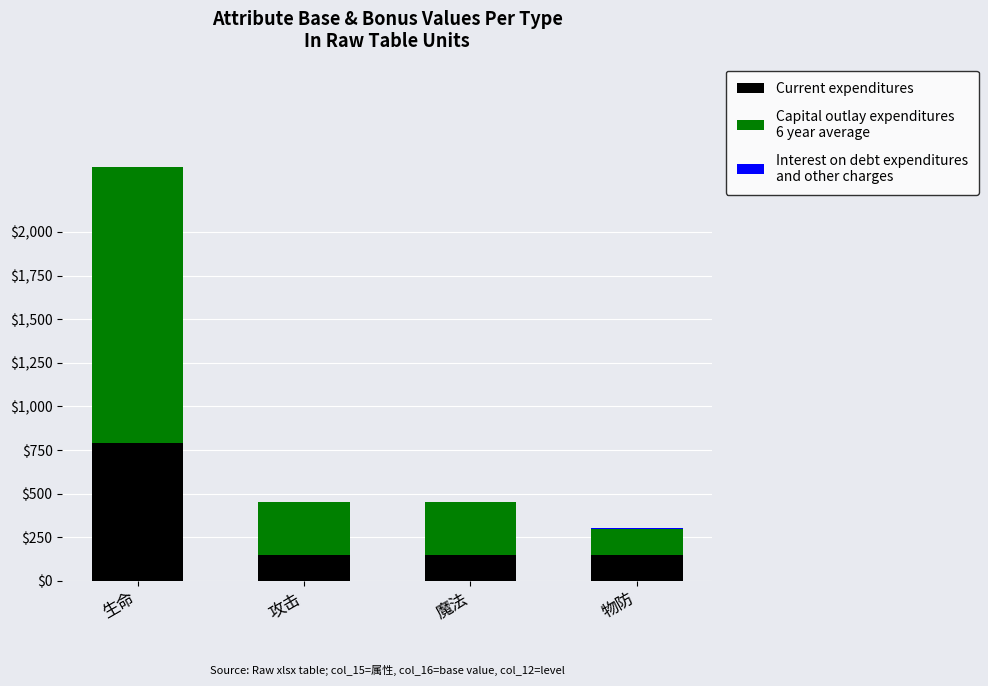

Does the chart contain stacked bars?

Yes